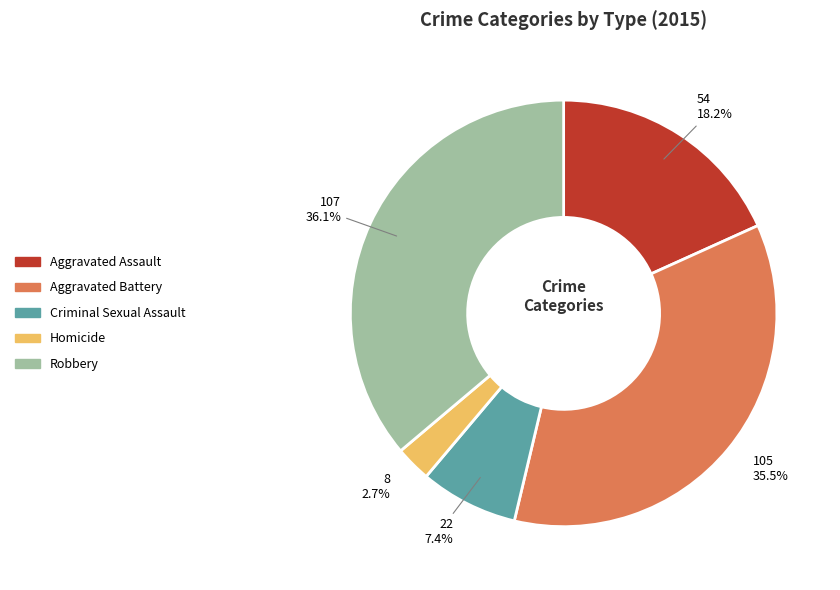

Is Aggravated Assault the majority of the pie?

No